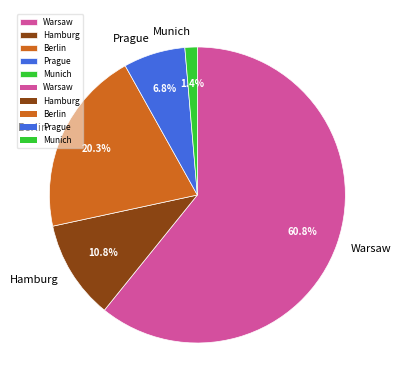

Rank the categories by value from highest to lowest.

Warsaw, Berlin, Hamburg, Prague, Munich